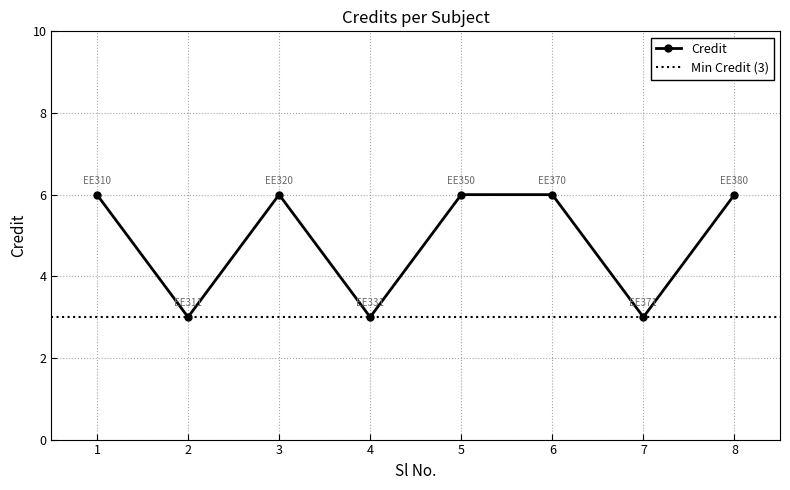

Approximately how many times larger is the value at 3 compared to 6?

1.0